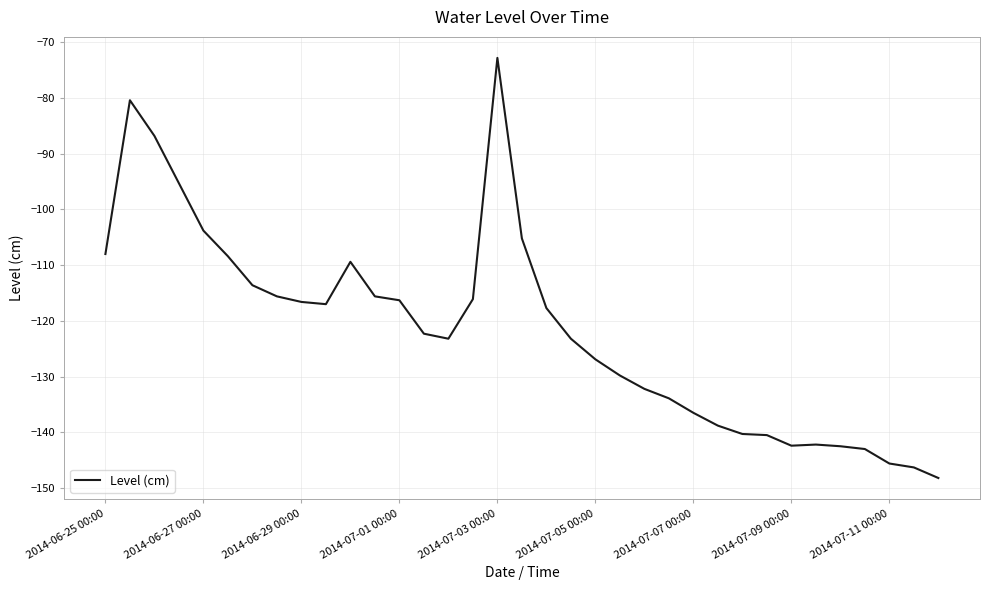

What is the greatest value displayed?

-72.8